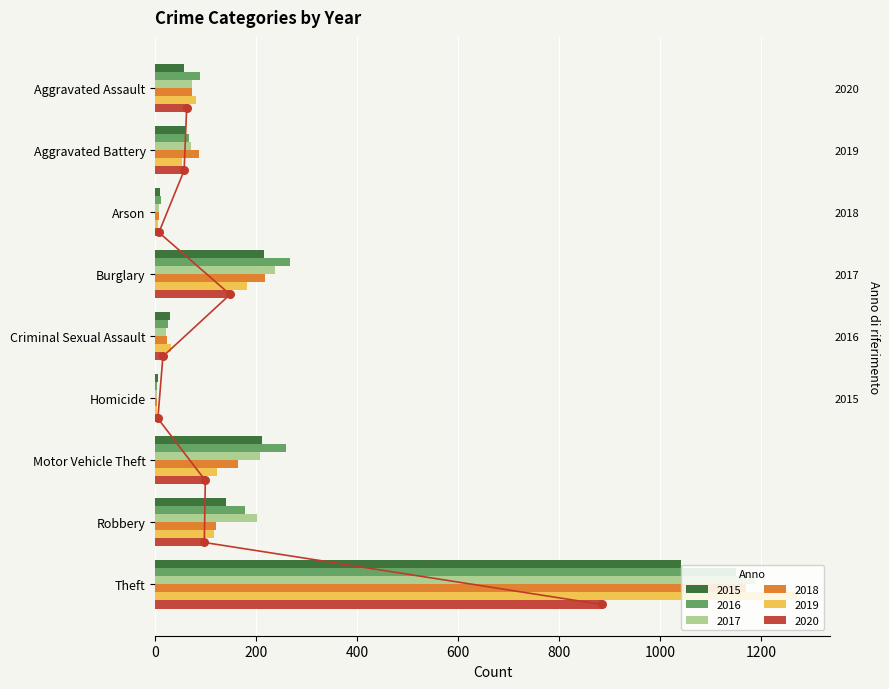

Is the value of 2017 at Robbery greater than the value of 2016 at Motor Vehicle Theft?

No